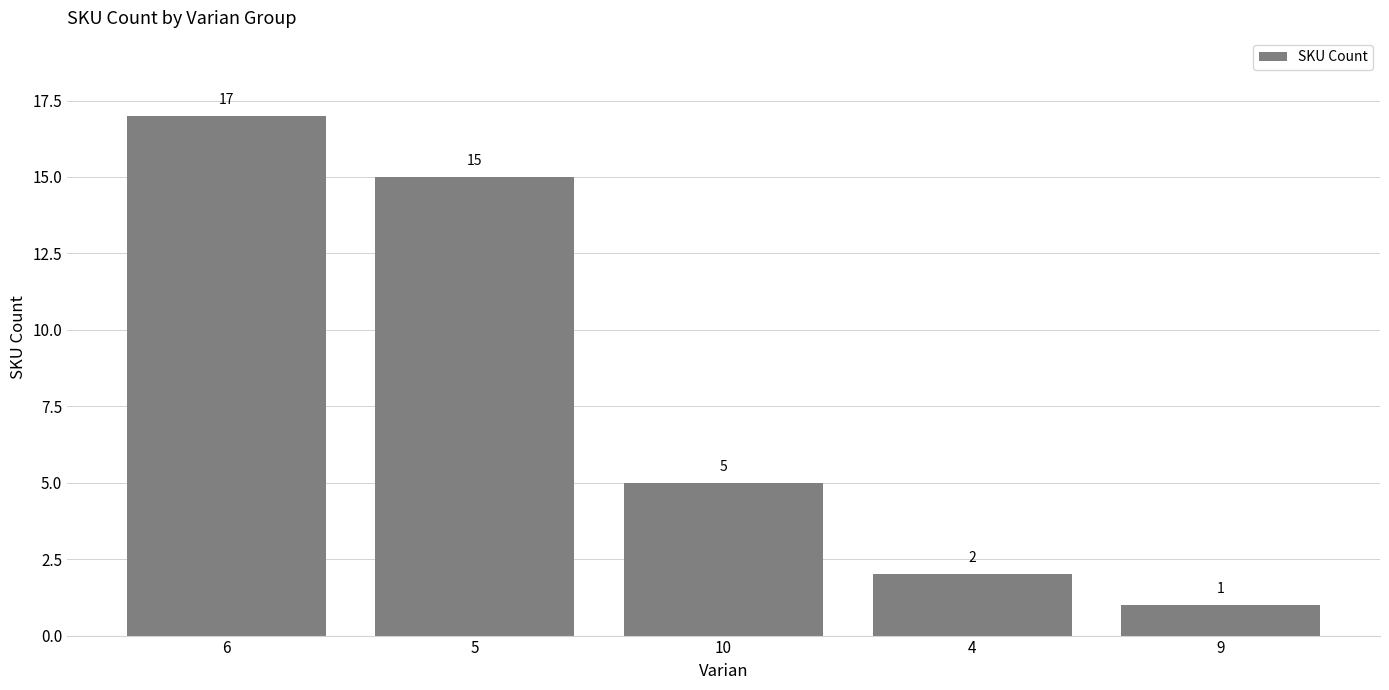

List the labels in order of value, smallest first.

9, 4, 10, 5, 6